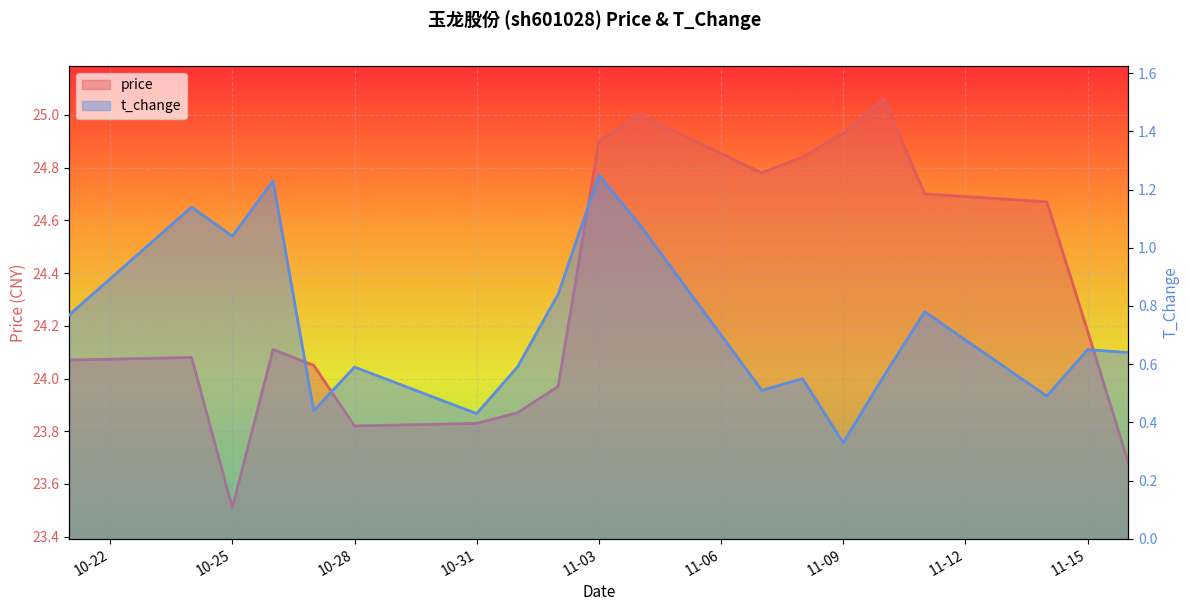

Which category has the lowest value in the t_change series?

11-09